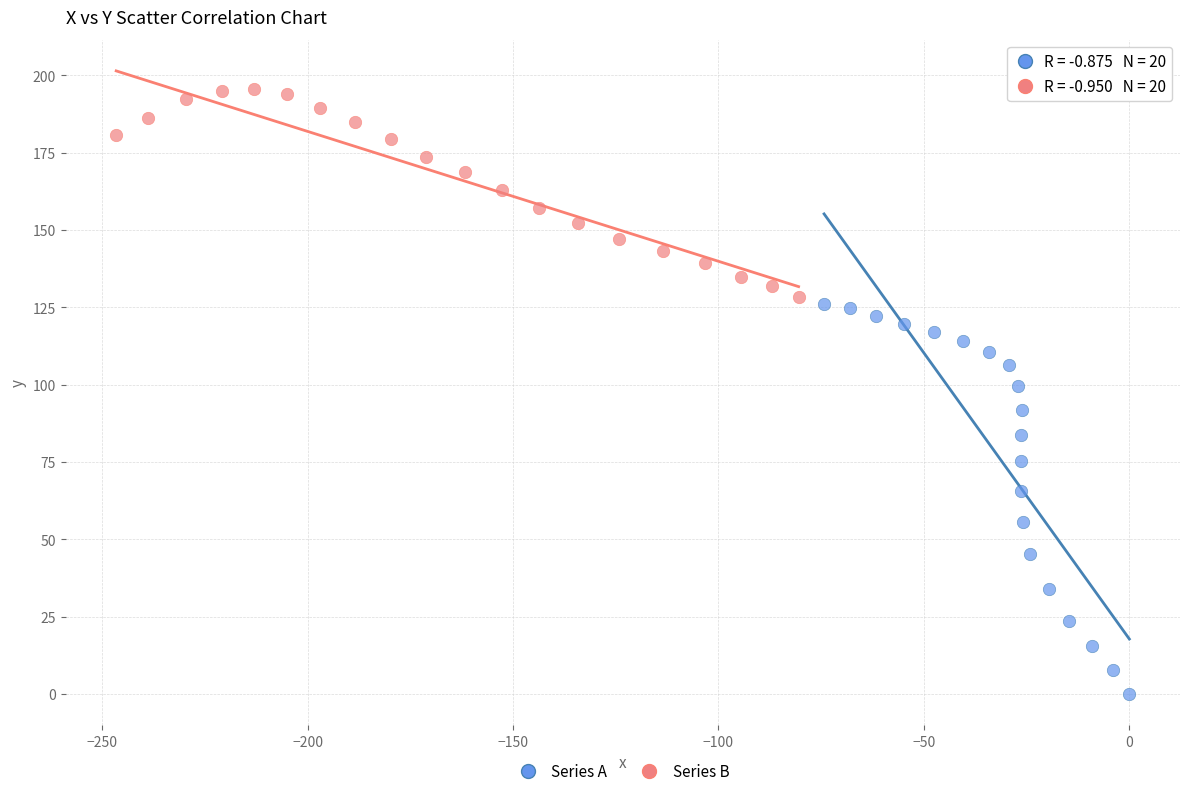

Which series has the largest Y range (max minus min)?

Series A